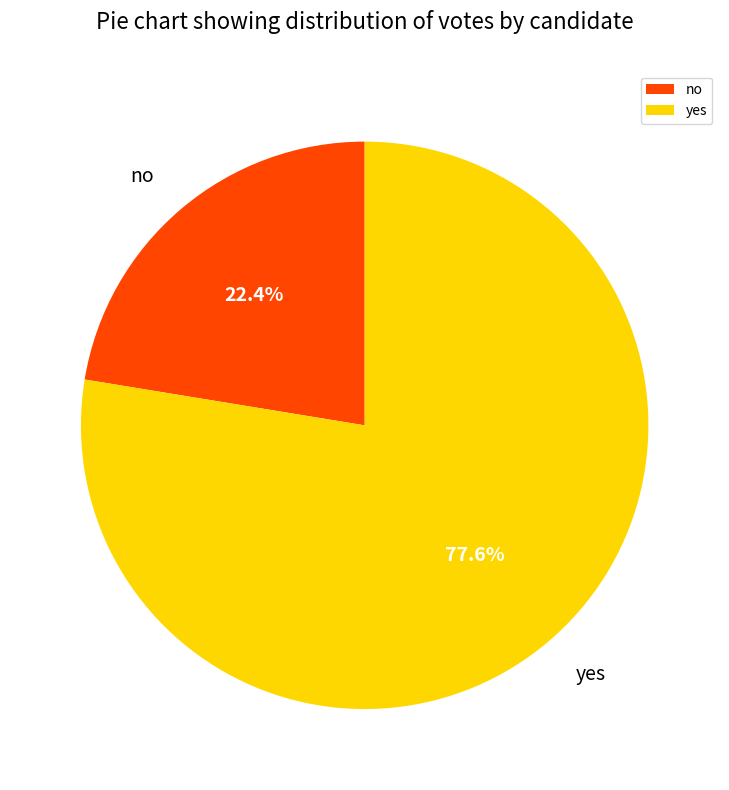

What is the largest slice in the pie chart?

yes